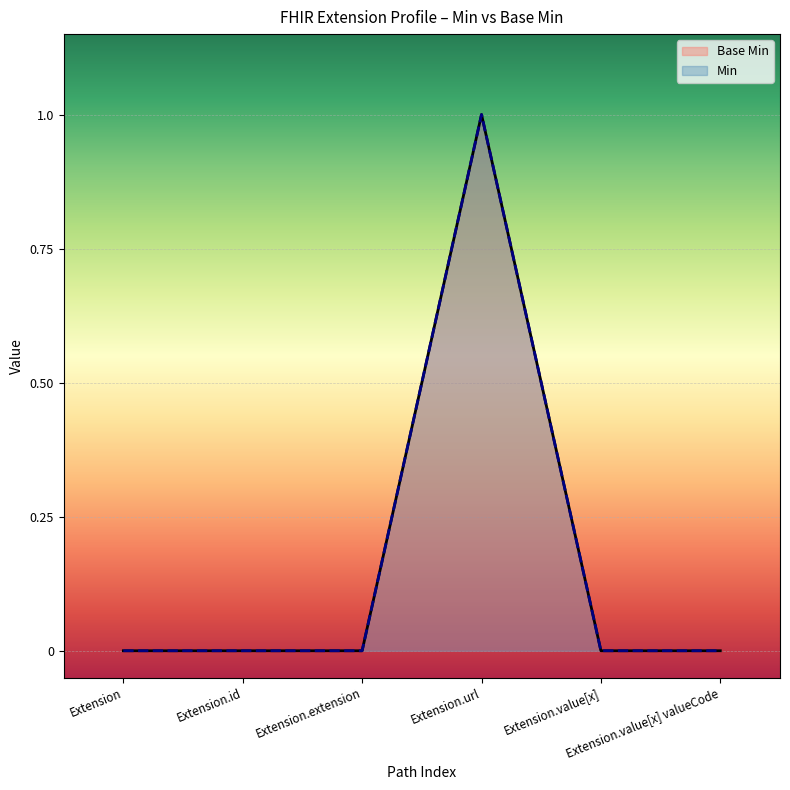

How many categories are shown in the chart?

6